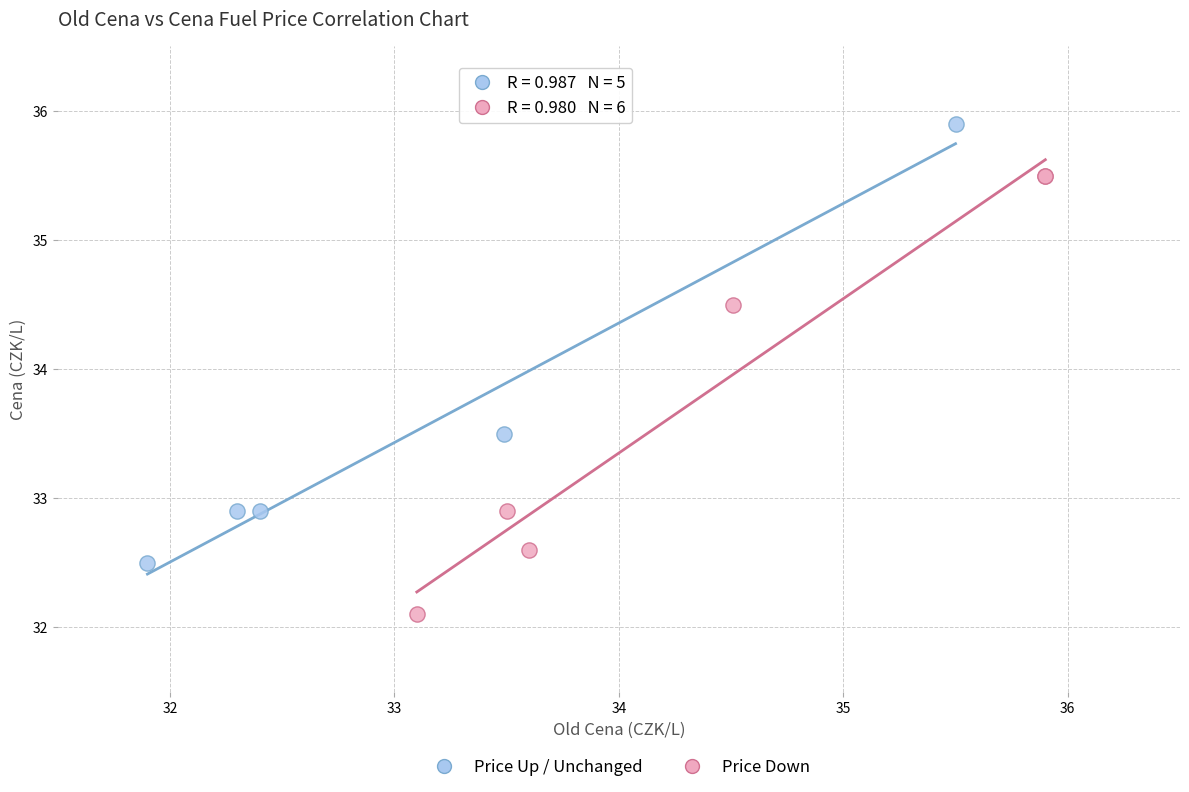

Which series reaches the minimum Y coordinate?

Price Down